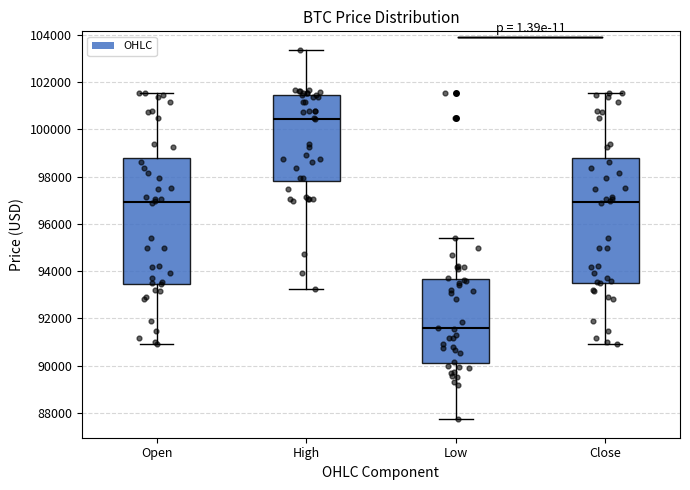

Reading left to right, read every box against the y-axis: the position of its median line, the range the box covers, and the ends of its whiskers. The values are not printed on the chart, so give them approximately, as read against the axis.

Open: median 97000, box 93400 to 98800, whiskers 91000 to 101600
High: median 100400, box 97800 to 101400, whiskers 93200 to 103400
Low: median 91600, box 90200 to 93600, whiskers 87800 to 95400
Close: median 97000, box 93600 to 98800, whiskers 91000 to 101600